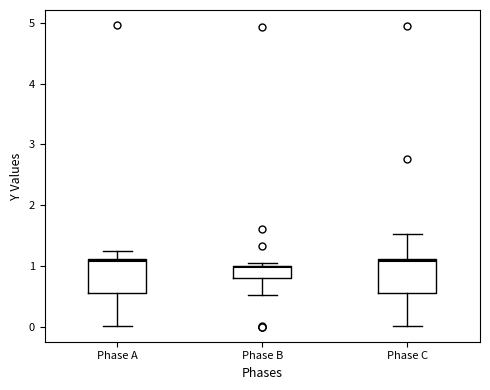

Where is the lower edge of the box for Phase B on the y-axis? The values are not printed on the chart, so give them approximately, as read against the axis.

0.8